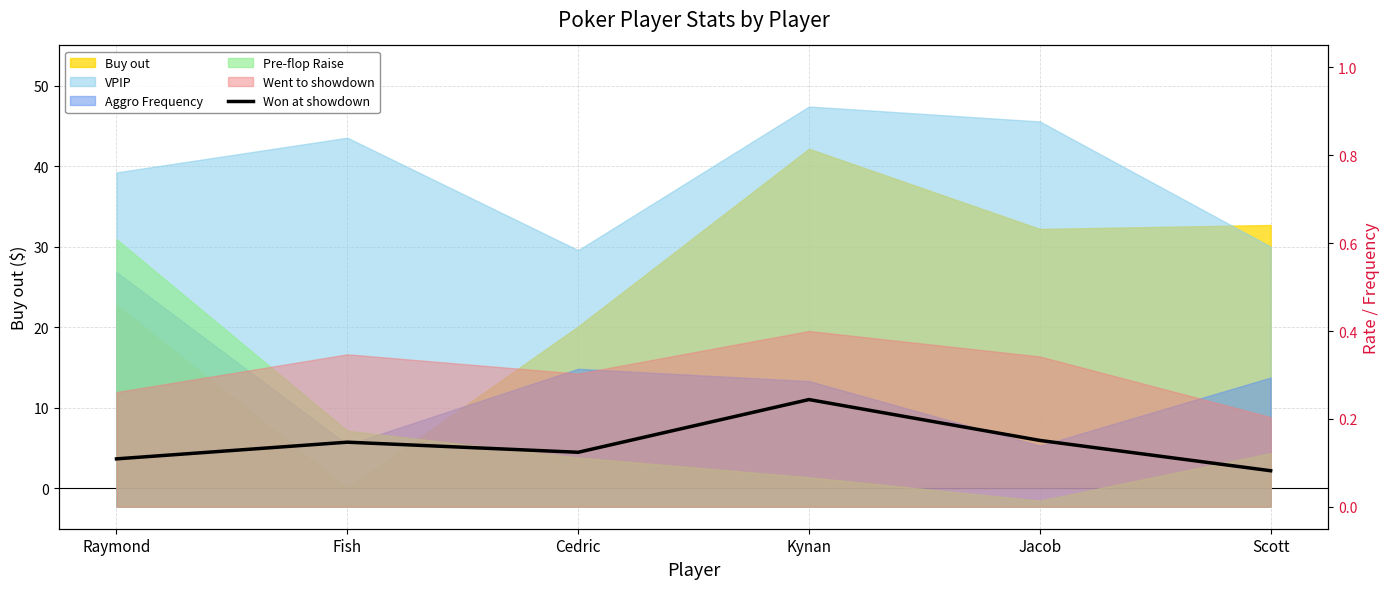

Rank the categories by value from highest to lowest.

Kynan, Jacob, Fish, Cedric, Raymond, Scott